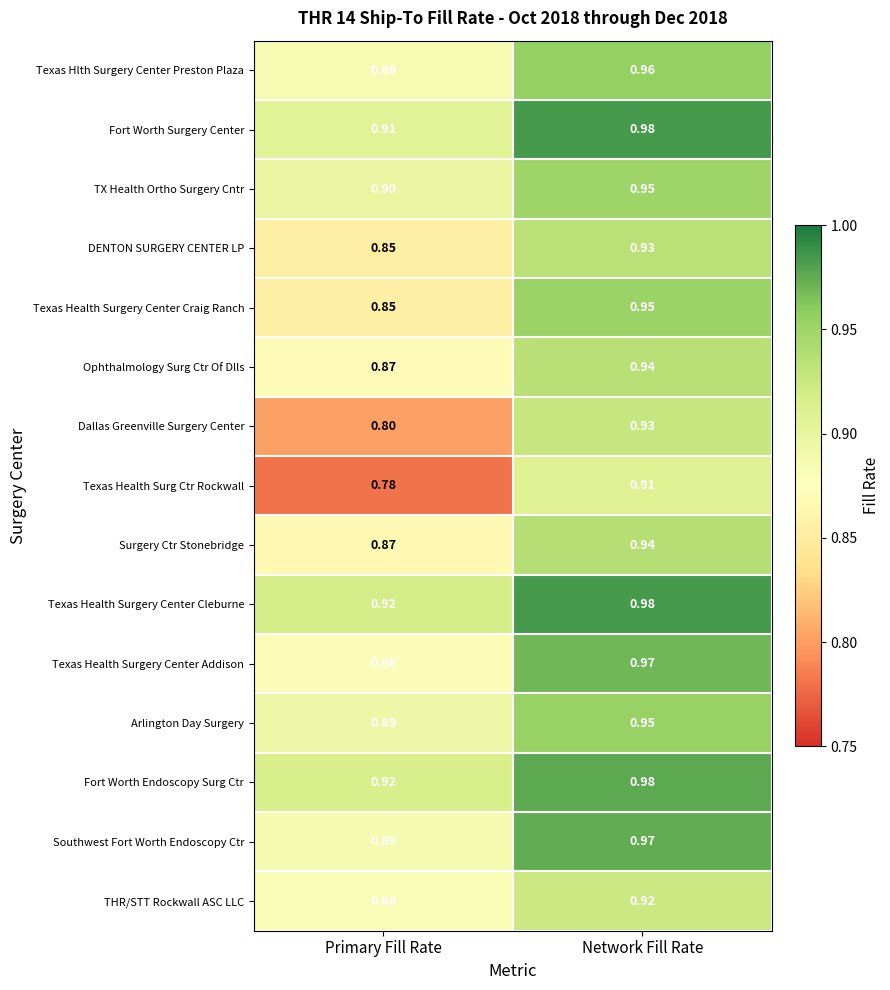

Is the value of Texas Health Surgery Center Addison at Network Fill Rate greater than the value of Texas Hlth Surgery Center Preston Plaza at Network Fill Rate?

Yes